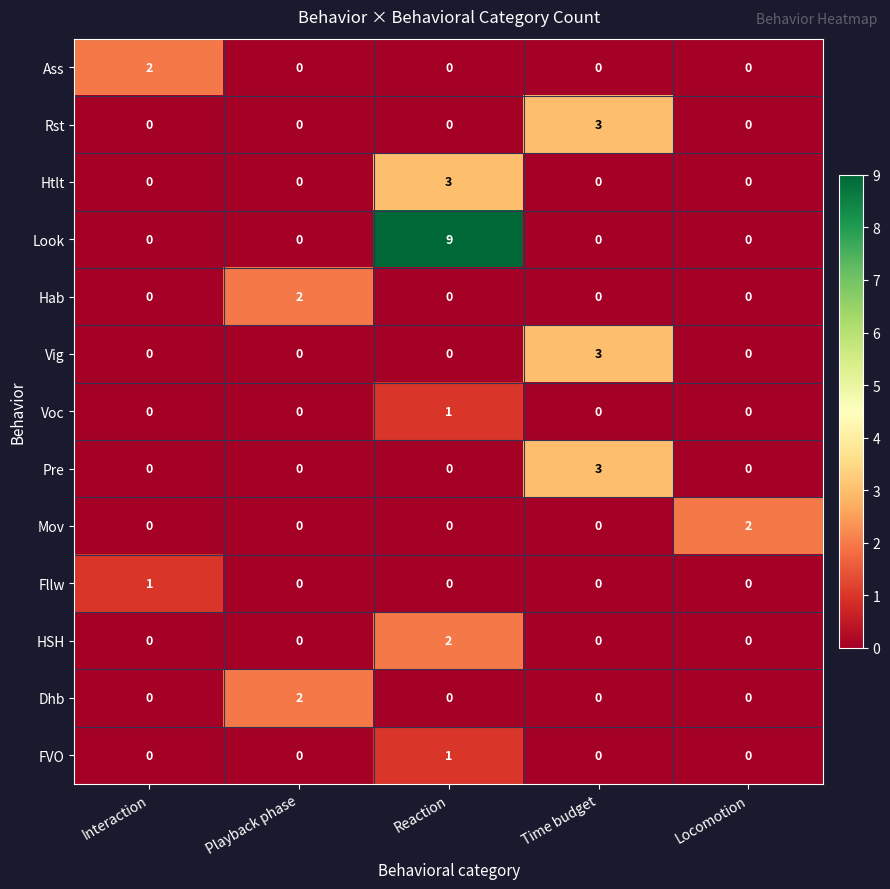

Which category has the highest value across all series?

Reaction